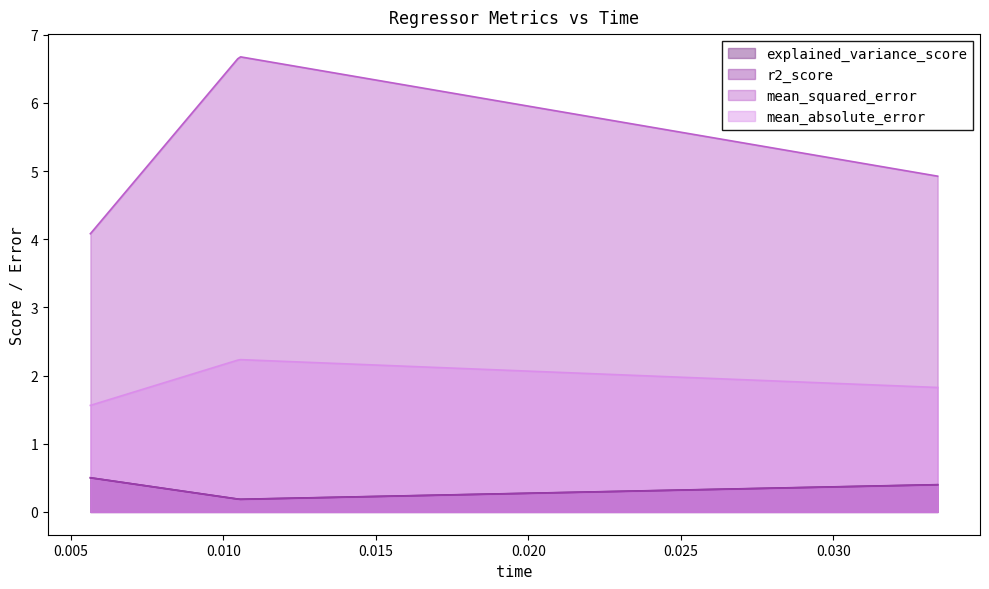

Which series has the widest spread of values?

mean_squared_error